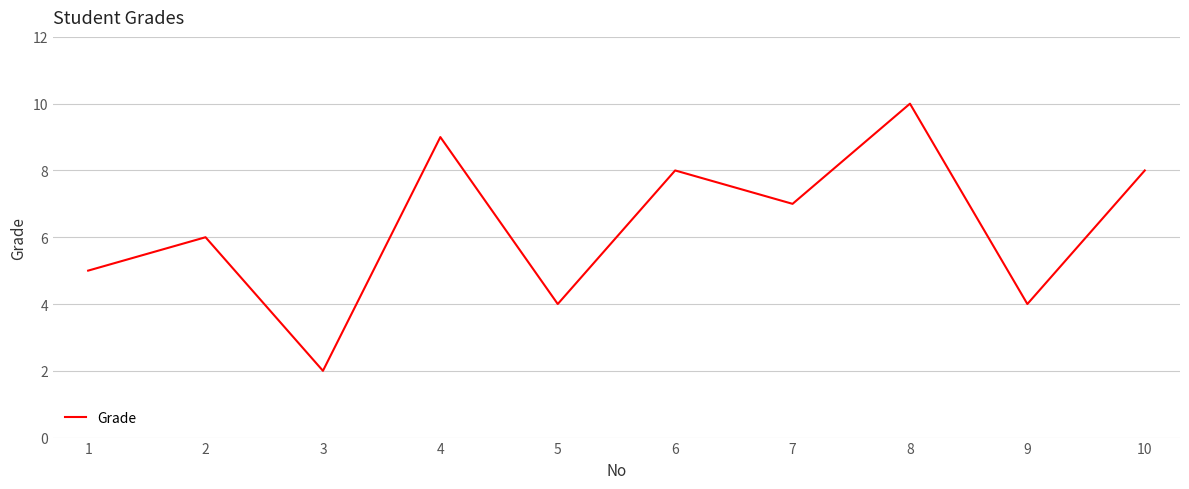

How many lines are shown in the chart?

1